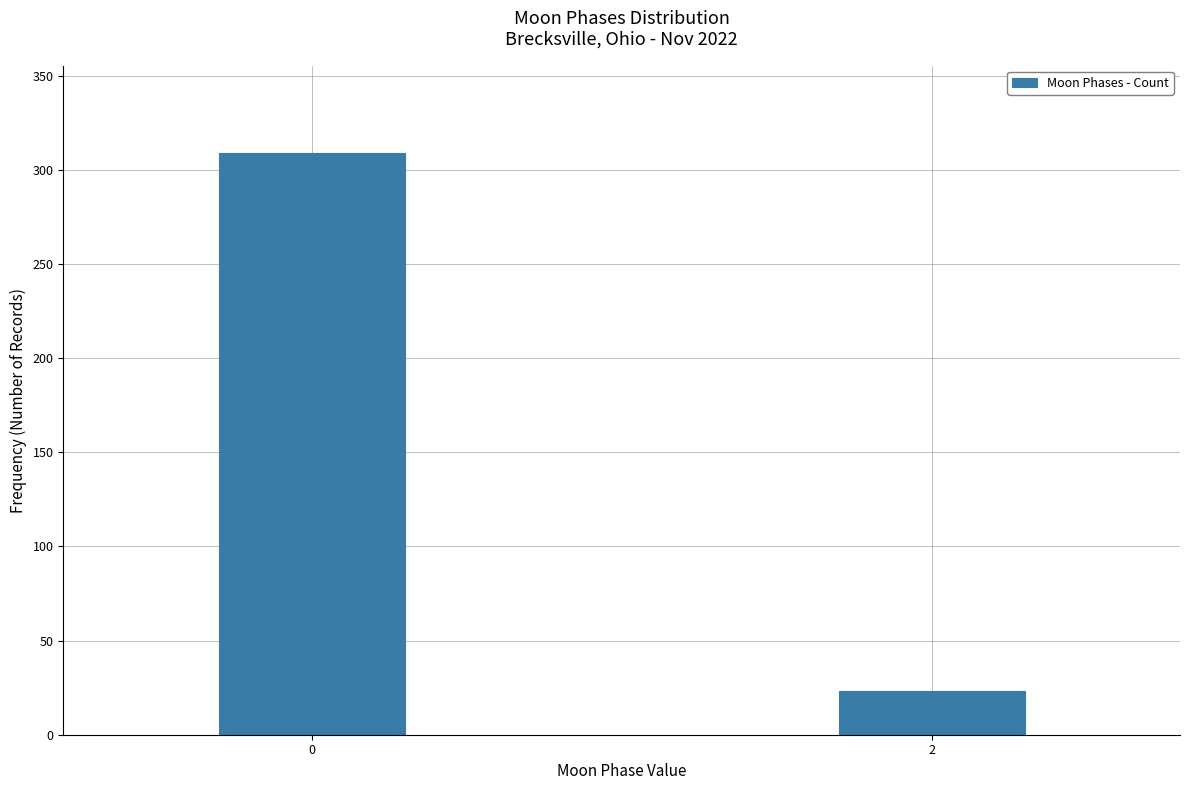

Reading left to right, transcribe all the data shown in this chart.

309	23